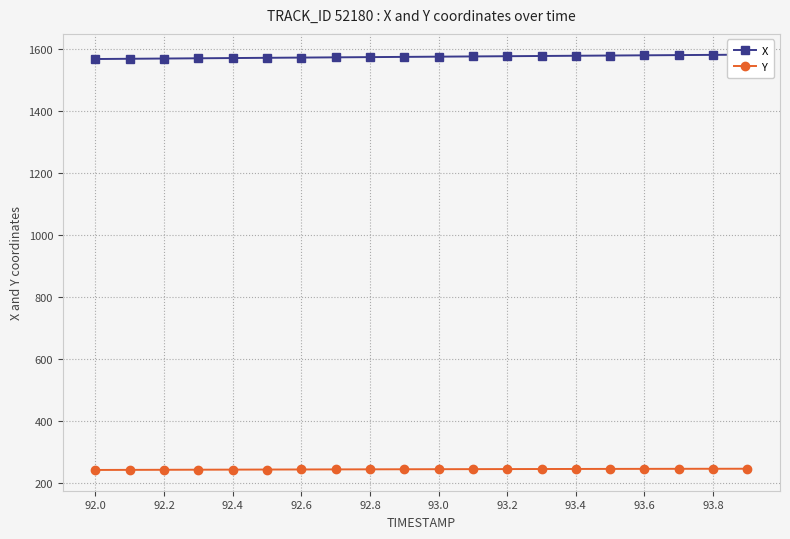

What is the spread (max minus min) of values at 93.8?

1328.6